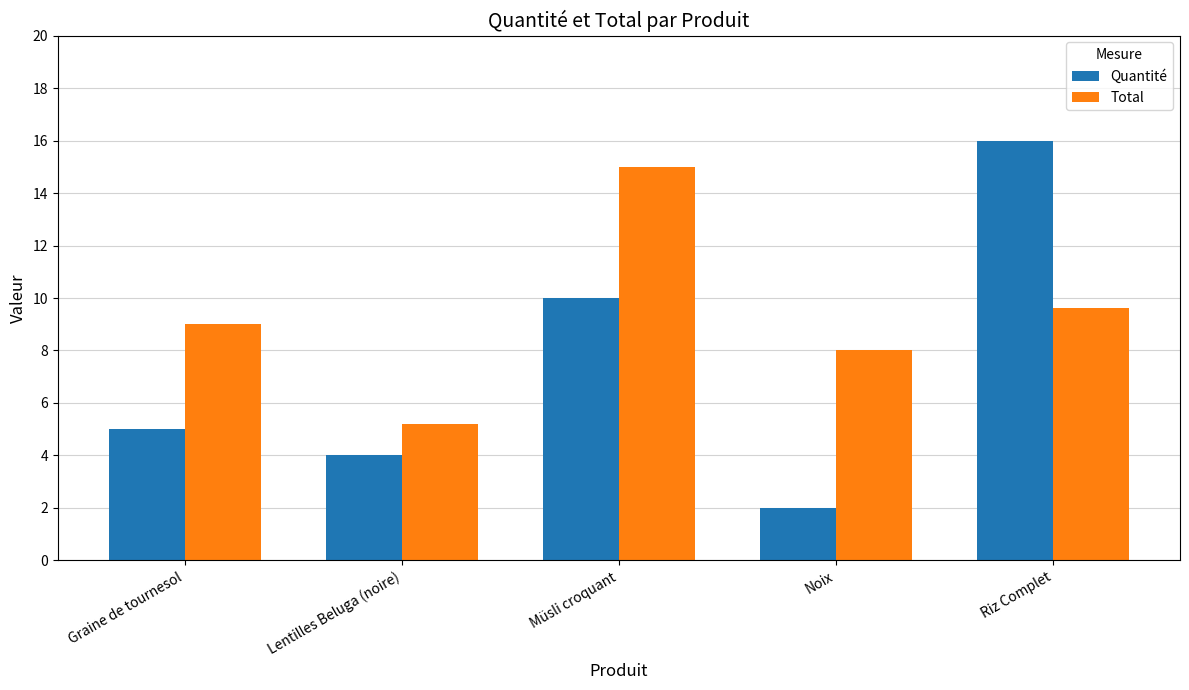

How many series are shown in this chart?

2